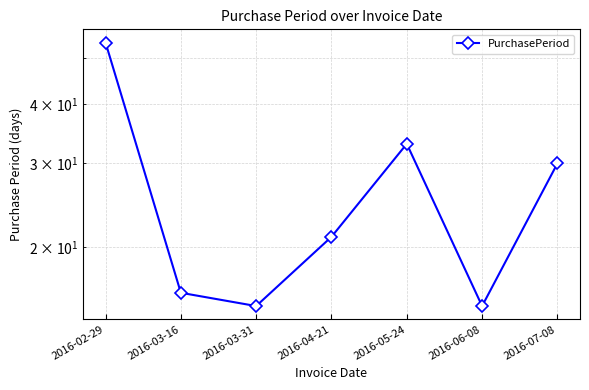

Where is the data nearest to the value 34?

2016-05-24